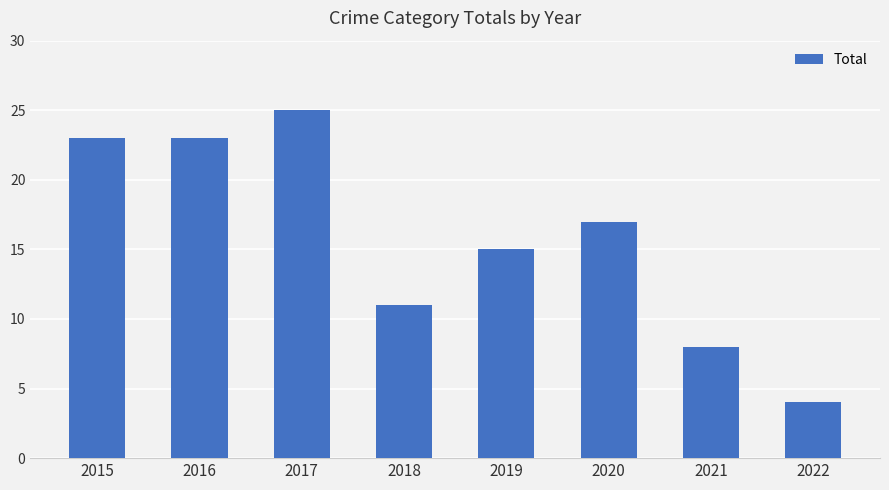

How many data points are less than 17?

4